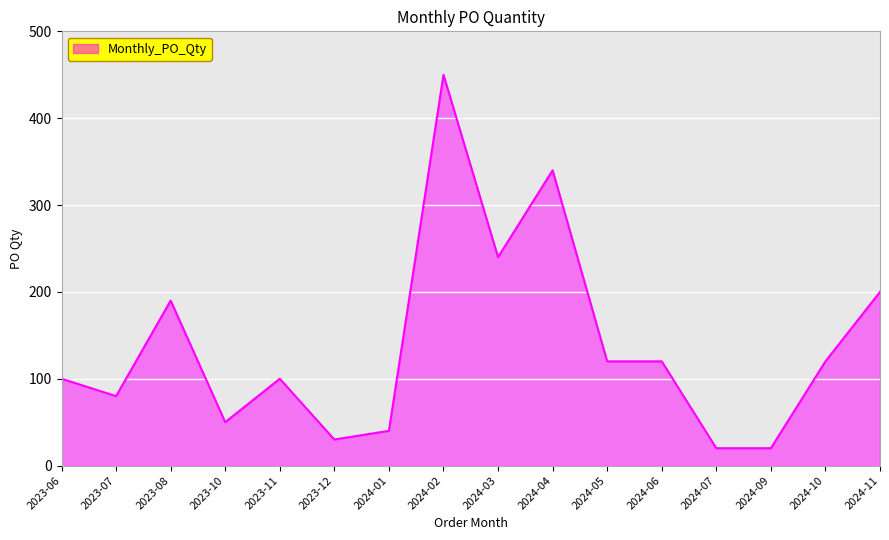

Reading left to right, list all the values displayed in this chart.

2023-06=100	2023-07=80	2023-08=190	2023-10=50	2023-11=100	2023-12=30	2024-01=40	2024-02=450	2024-03=240	2024-04=340	2024-05=120	2024-06=120	2024-07=20	2024-09=20	2024-10=120	2024-11=200